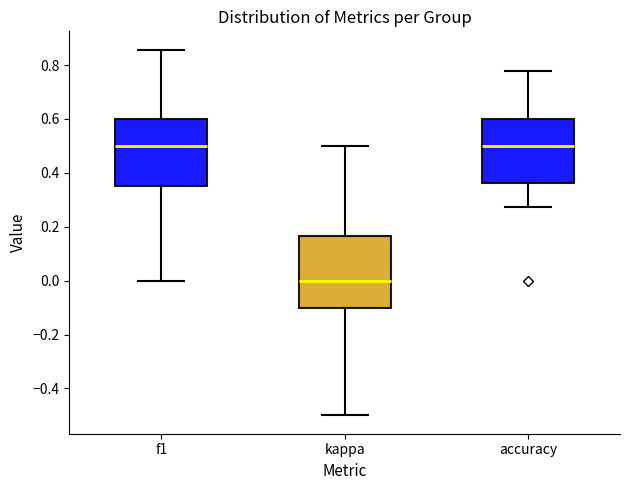

Where is the upper edge of the box for accuracy on the y-axis? The values are not printed on the chart, so give them approximately, as read against the axis.

0.60